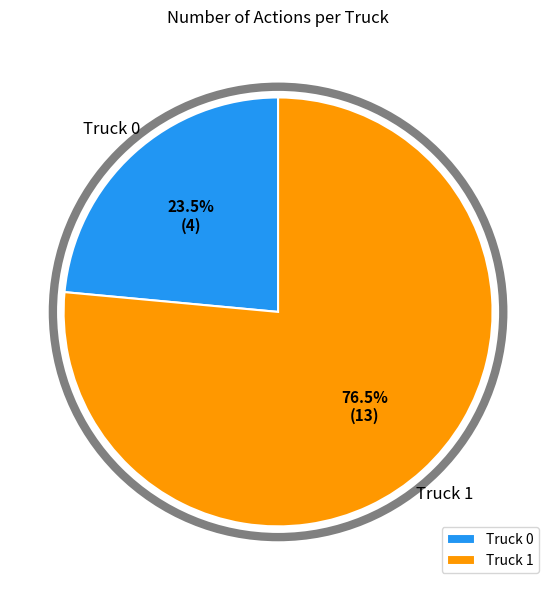

Which slice is the smallest?

Truck 0